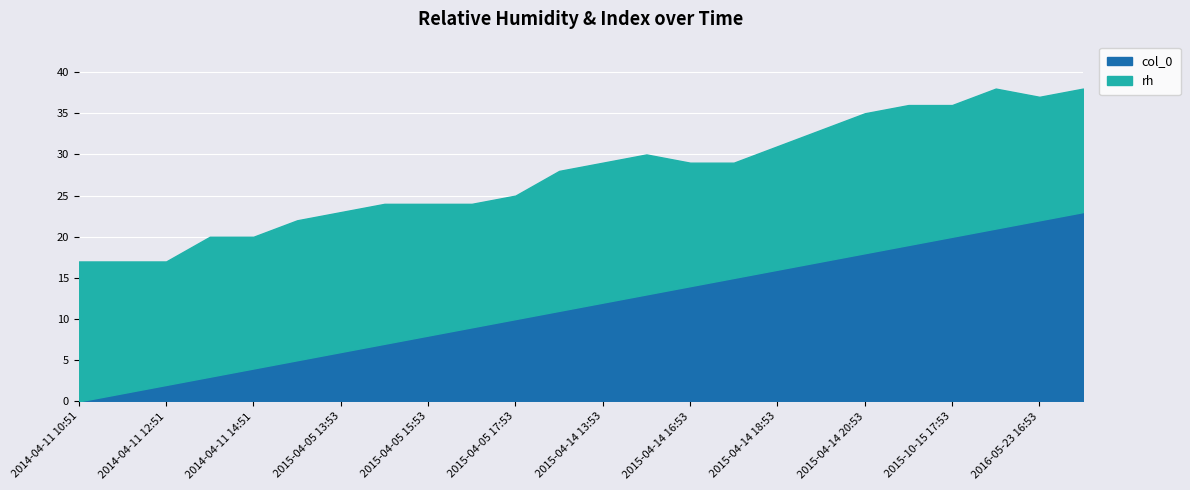

True or false: col_0 and rh cross at least once.

True